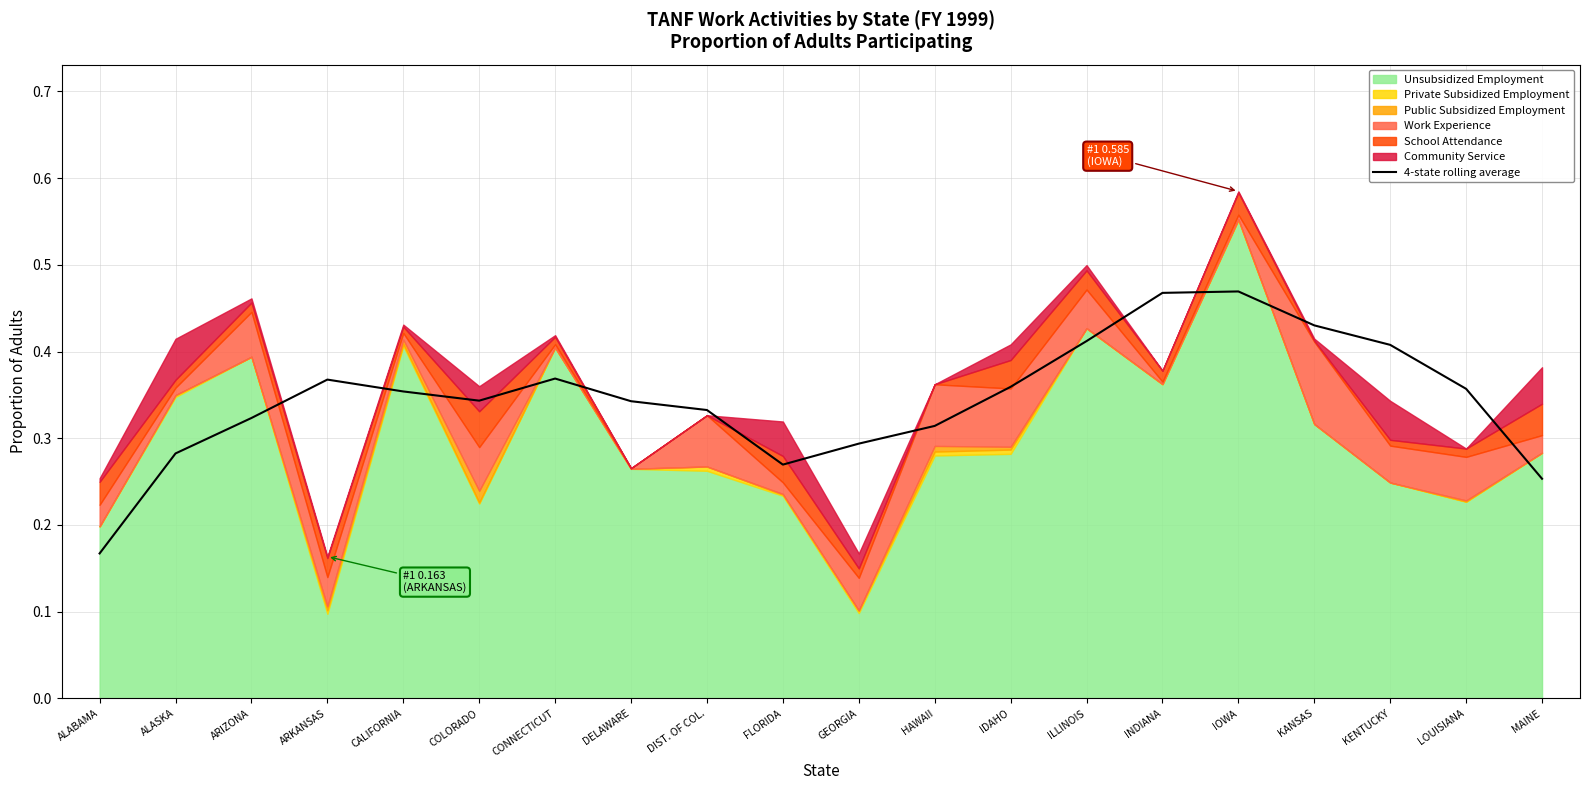

Does the chart have visible grid lines?

Yes